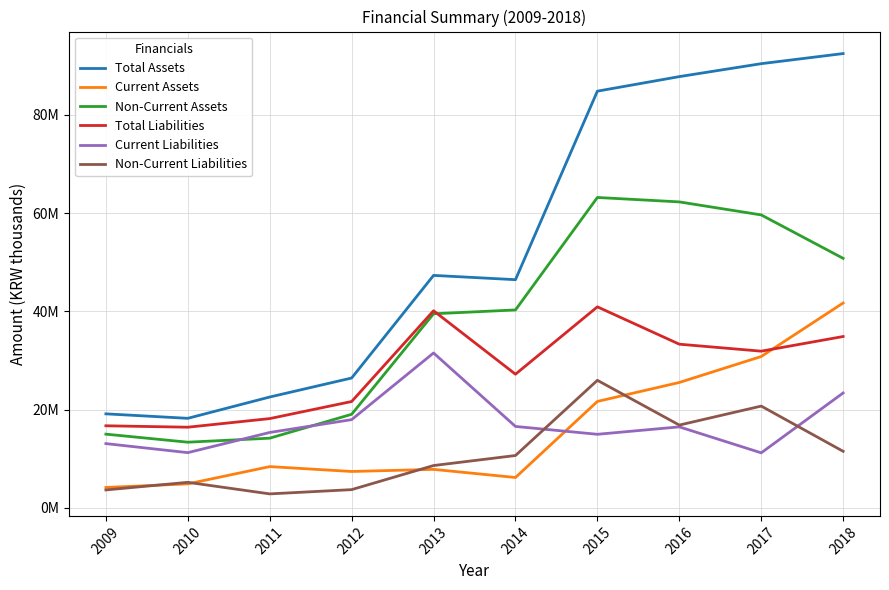

Read the Non-Current Liabilities value at 2015.

25945178